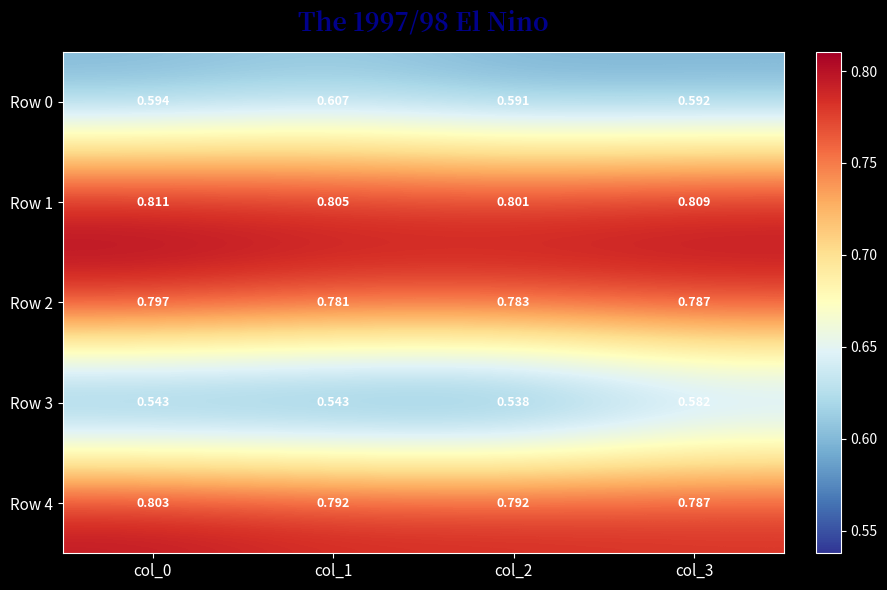

Is the value of Row 4 at col_3 greater than the value of Row 3 at col_1?

Yes